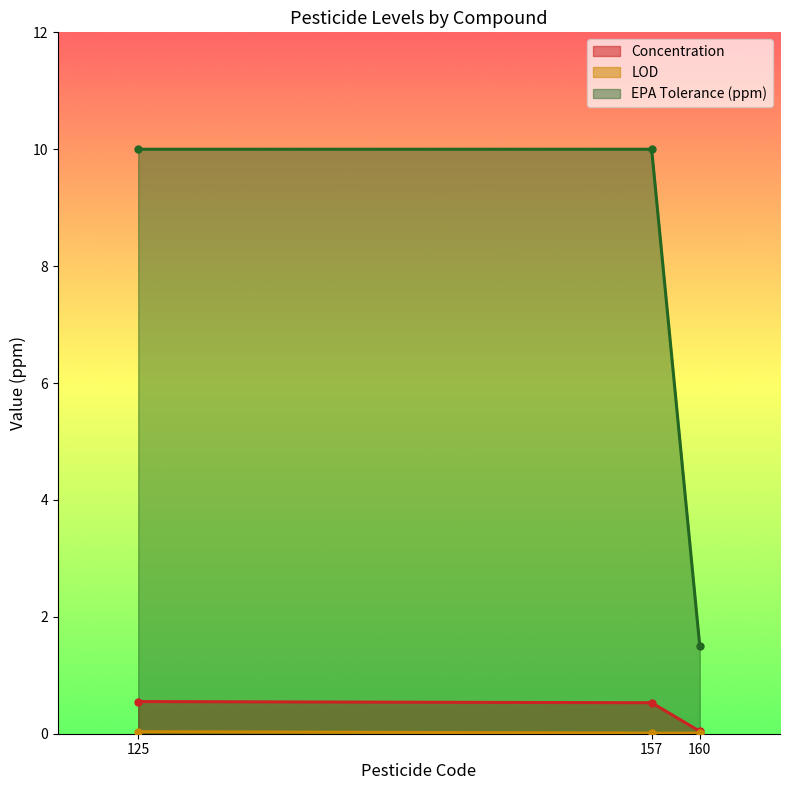

Reading right to left, what are all the values shown in this chart?

Concentration: 0.0	0.5	0.6
LOD: 0.0	0.0	0.0
EPA Tolerance (ppm): 1.5	10.0	10.0